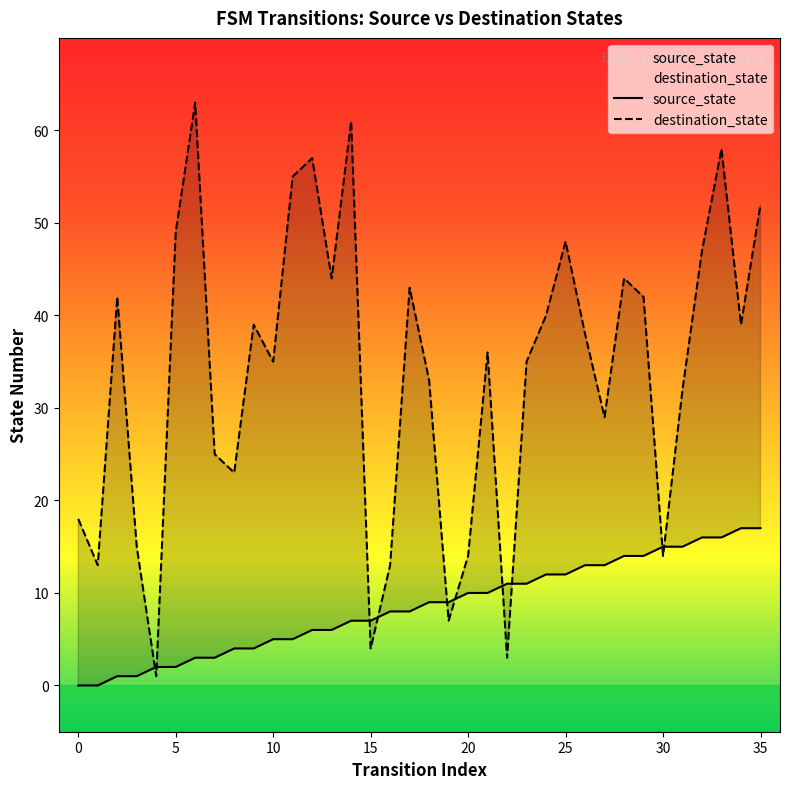

What is the total value across all series at 21?

46